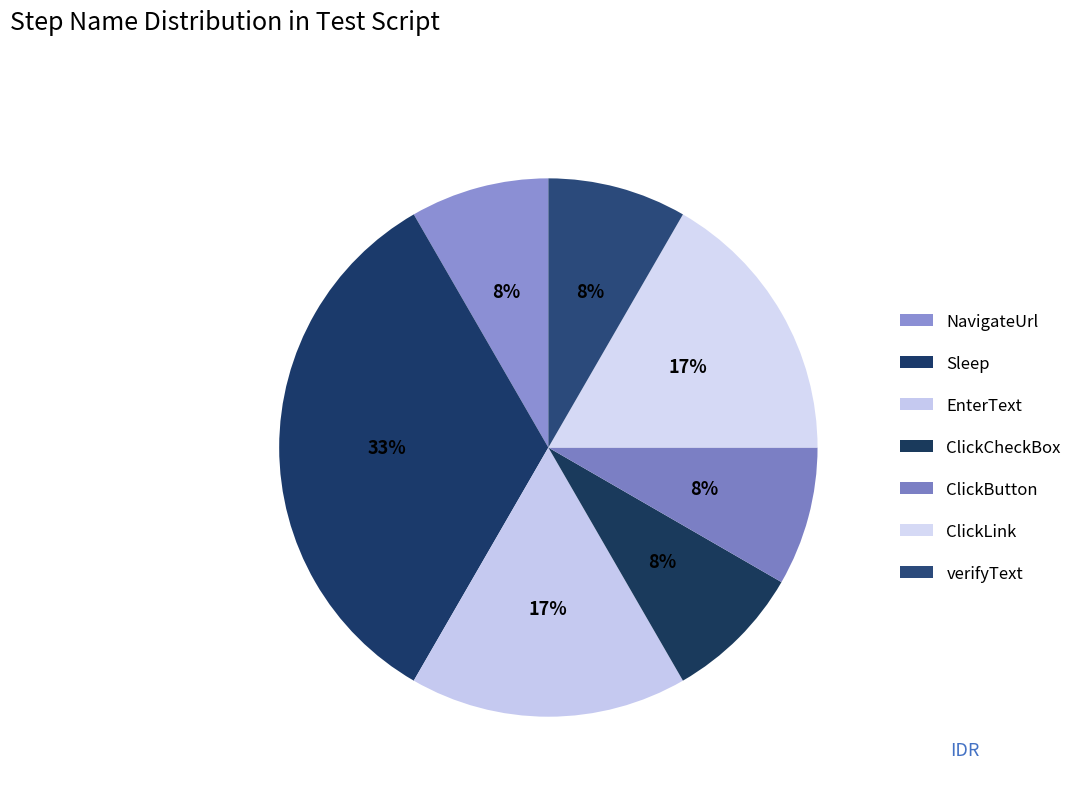

What is the smallest slice in the pie chart?

NavigateUrl